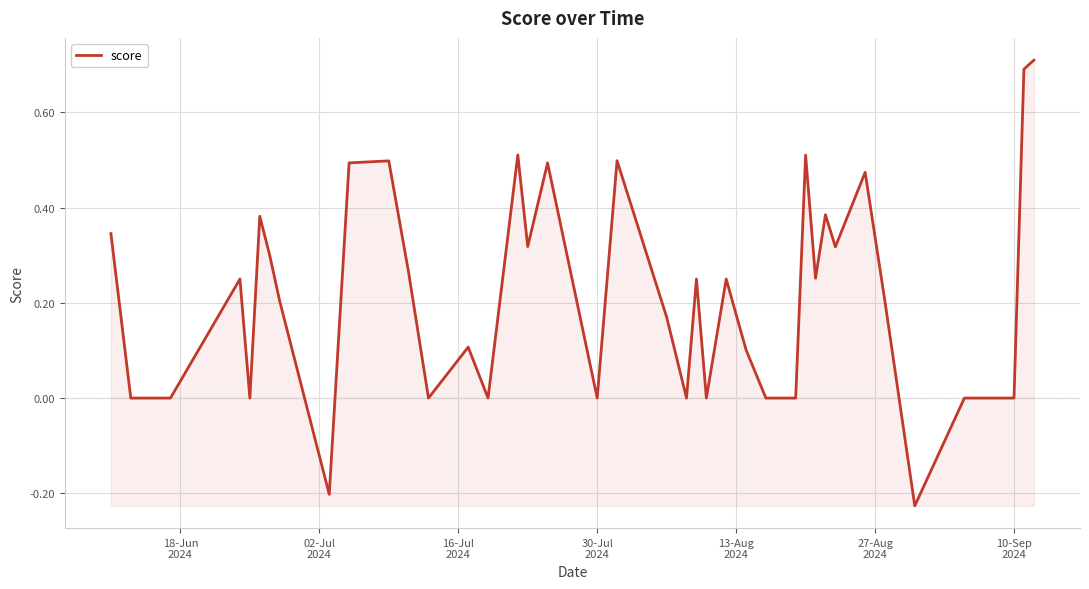

What is the greatest value displayed?

0.7